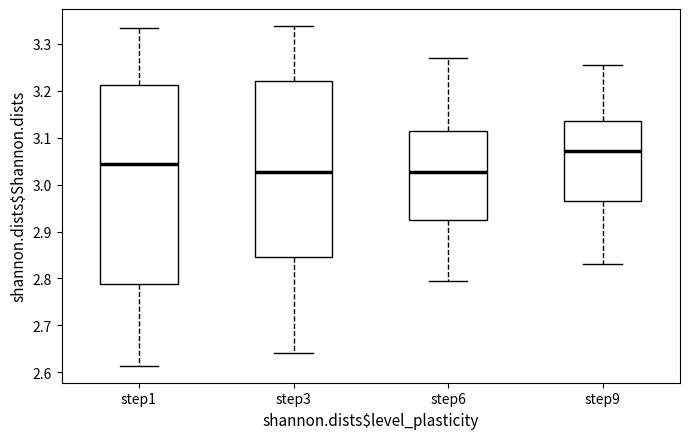

Which box's median line is the highest?

step9